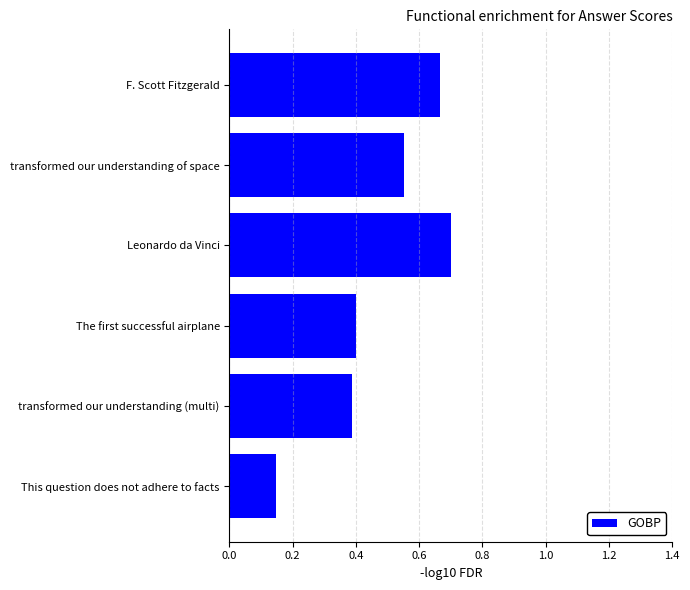

Which label corresponds to the largest value in the chart?

Leonardo da Vinci